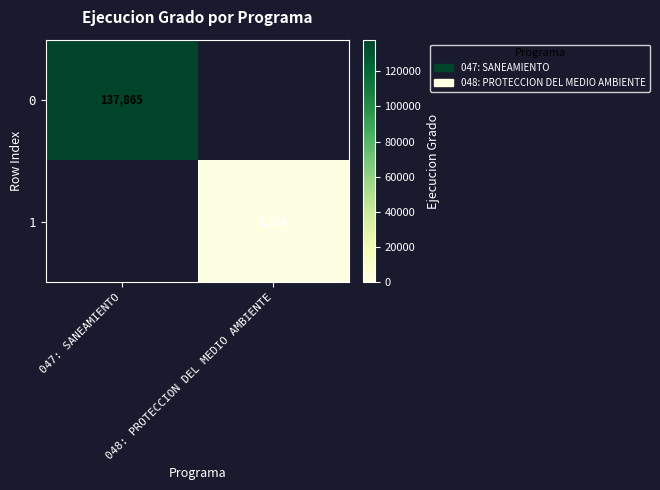

Is it true that 1 equals 1164 at 048: PROTECCION DEL MEDIO AMBIENTE?

True